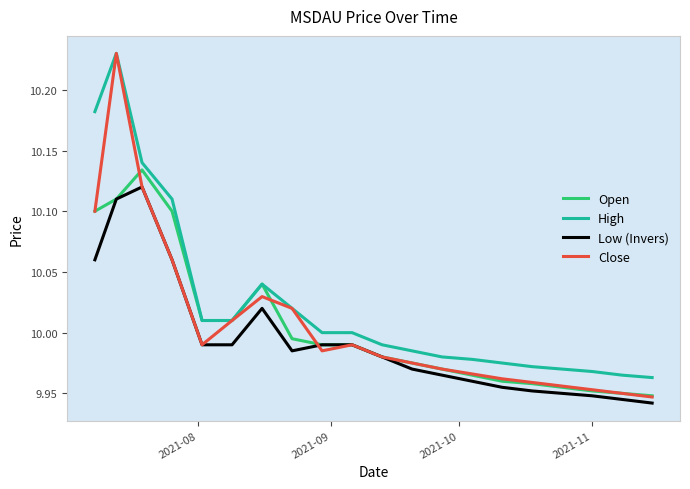

Which series has the widest spread of values?

Close